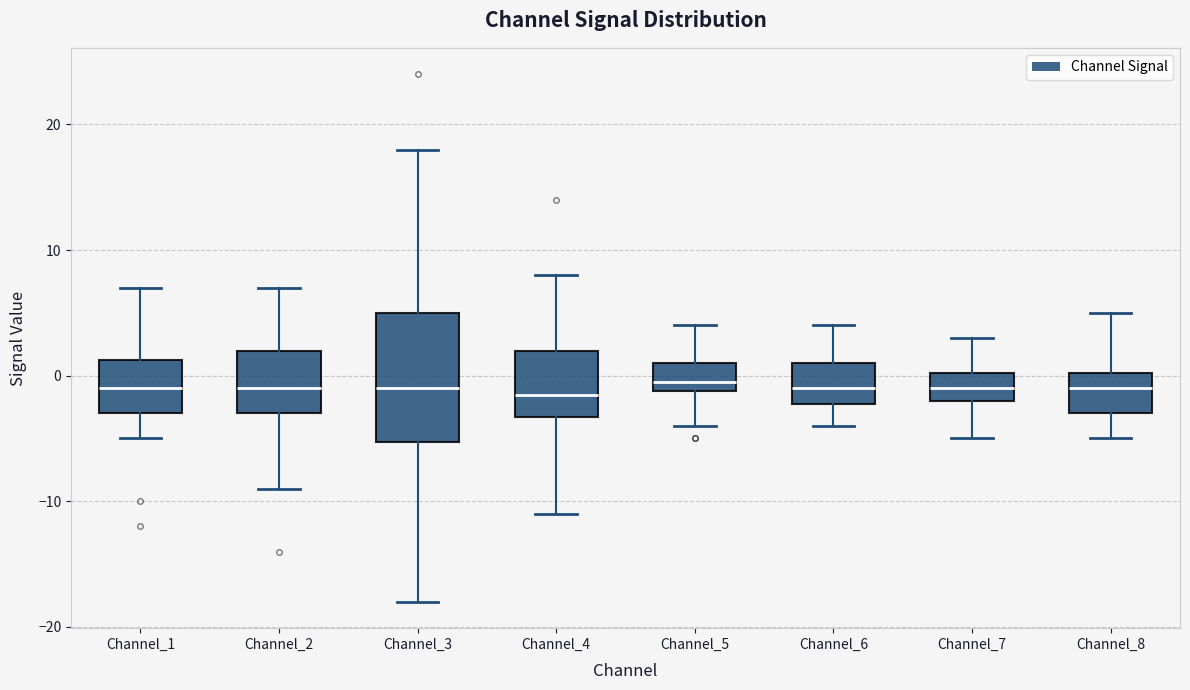

Reading left to right, transcribe this box plot: for each box, give where its median line is, the range the box spans, and where its two whiskers end, as read against the y-axis. The values are not printed on the chart, so give them approximately, as read against the axis.

Channel_1: median -1, box -3 to 1, whiskers -5 to 7
Channel_2: median -1, box -3 to 2, whiskers -9 to 7
Channel_3: median -1, box -5 to 5, whiskers -18 to 18
Channel_4: median -1, box -3 to 2, whiskers -11 to 8
Channel_5: median 0, box -1 to 1, whiskers -4 to 4
Channel_6: median -1, box -2 to 1, whiskers -4 to 4
Channel_7: median -1, box -2 to 0, whiskers -5 to 3
Channel_8: median -1, box -3 to 0, whiskers -5 to 5